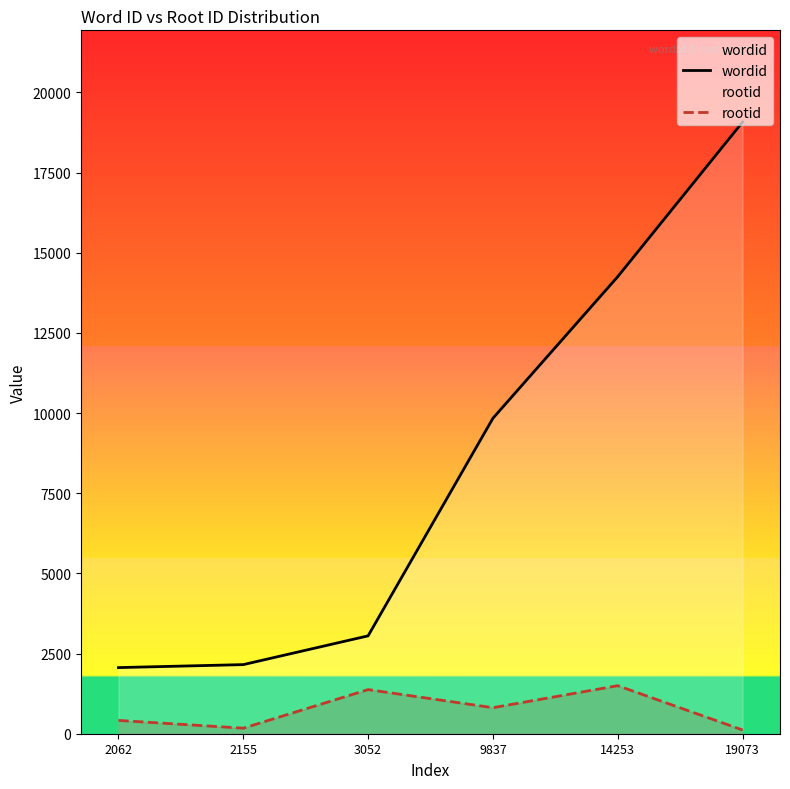

What is the sum of the rootid values at 14253 and 3052?

2874